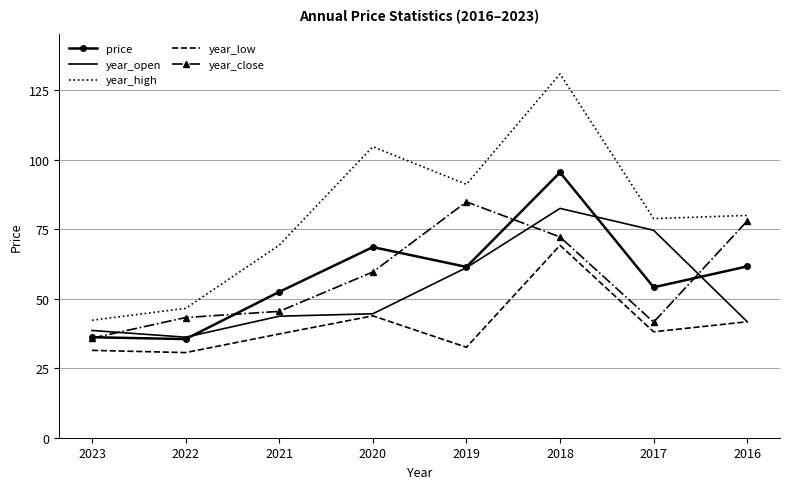

What is the total value across all series at 2020?

321.1